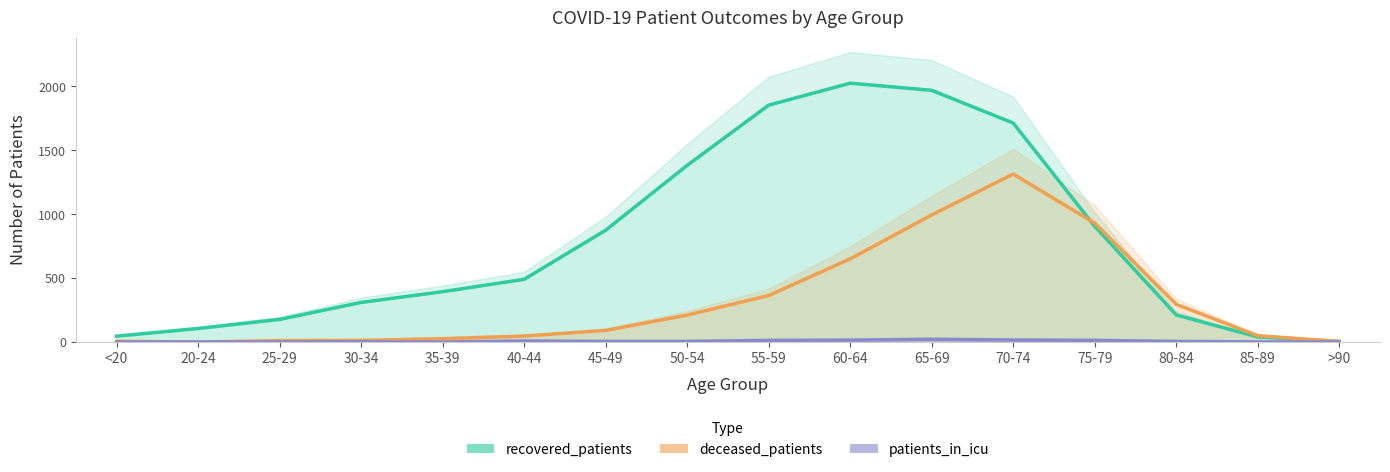

What is the label of the 6th point from the right?

65-69